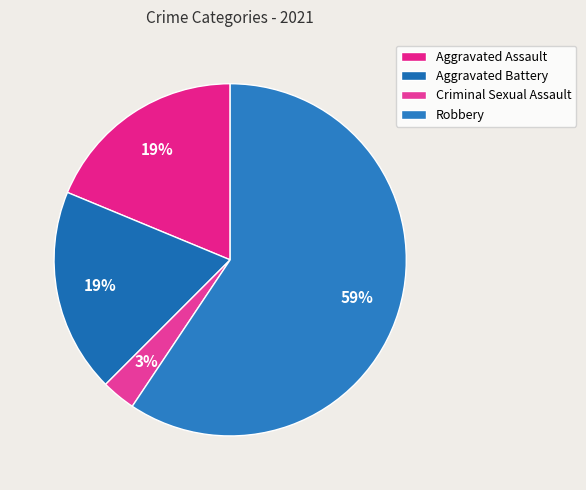

To the nearest percent, what is the difference between the Criminal Sexual Assault and Aggravated Assault slice percentages?

16%